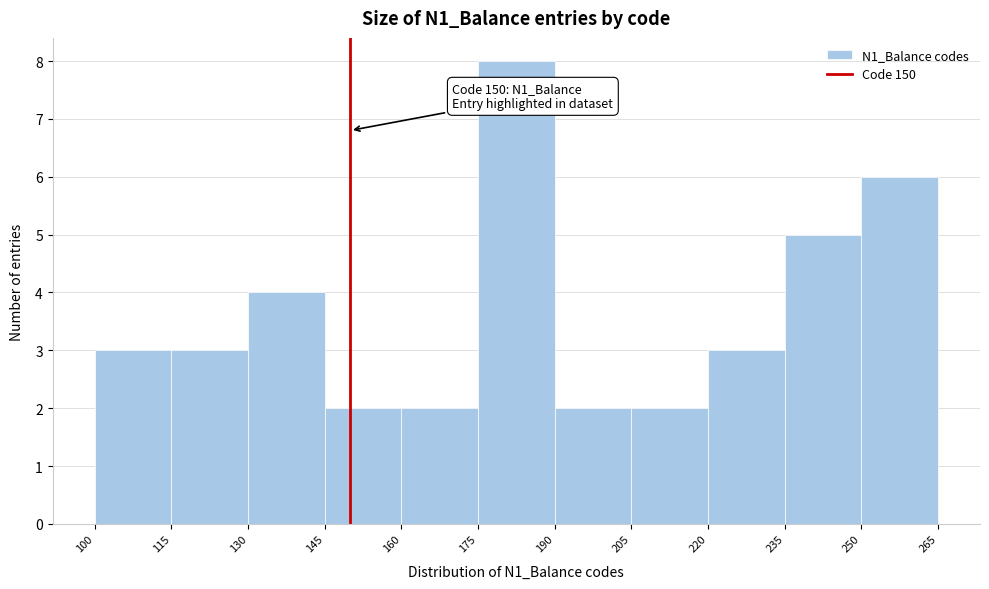

Which range on the x-axis has the tallest bar?

175 to 190